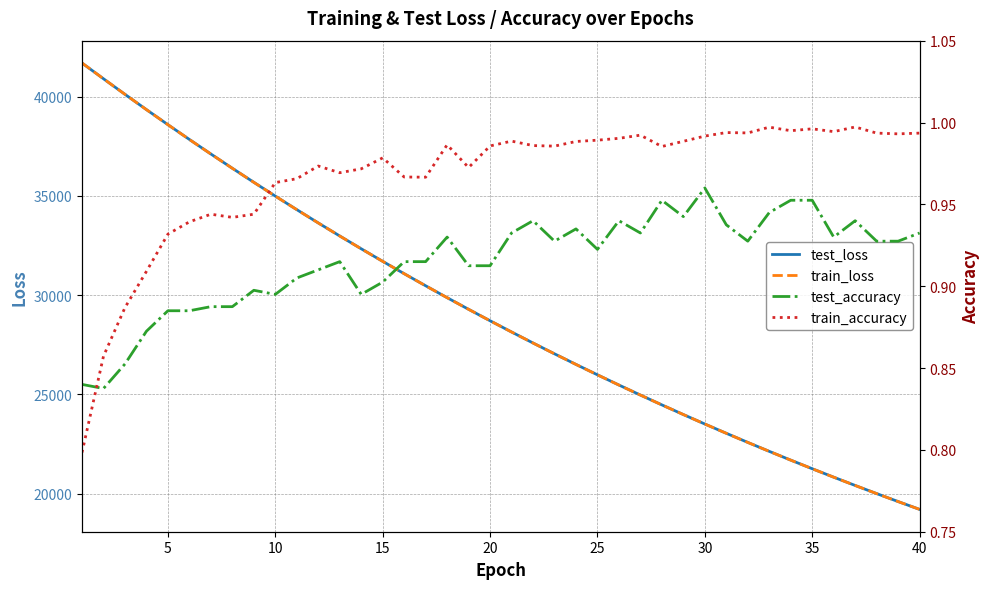

How many values in the train_loss series are below 28708?

20